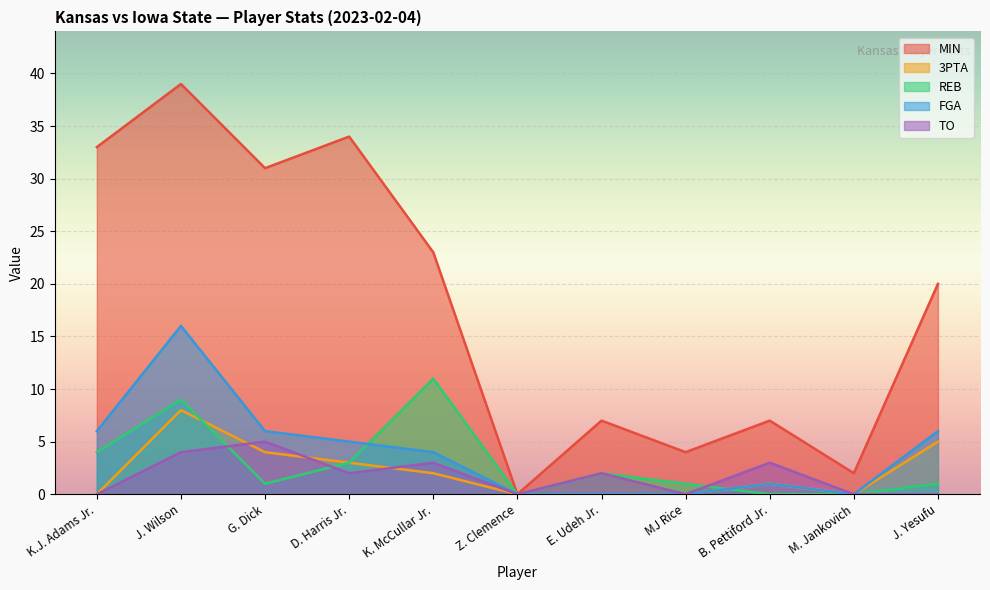

How many positive values does the MIN series have?

10